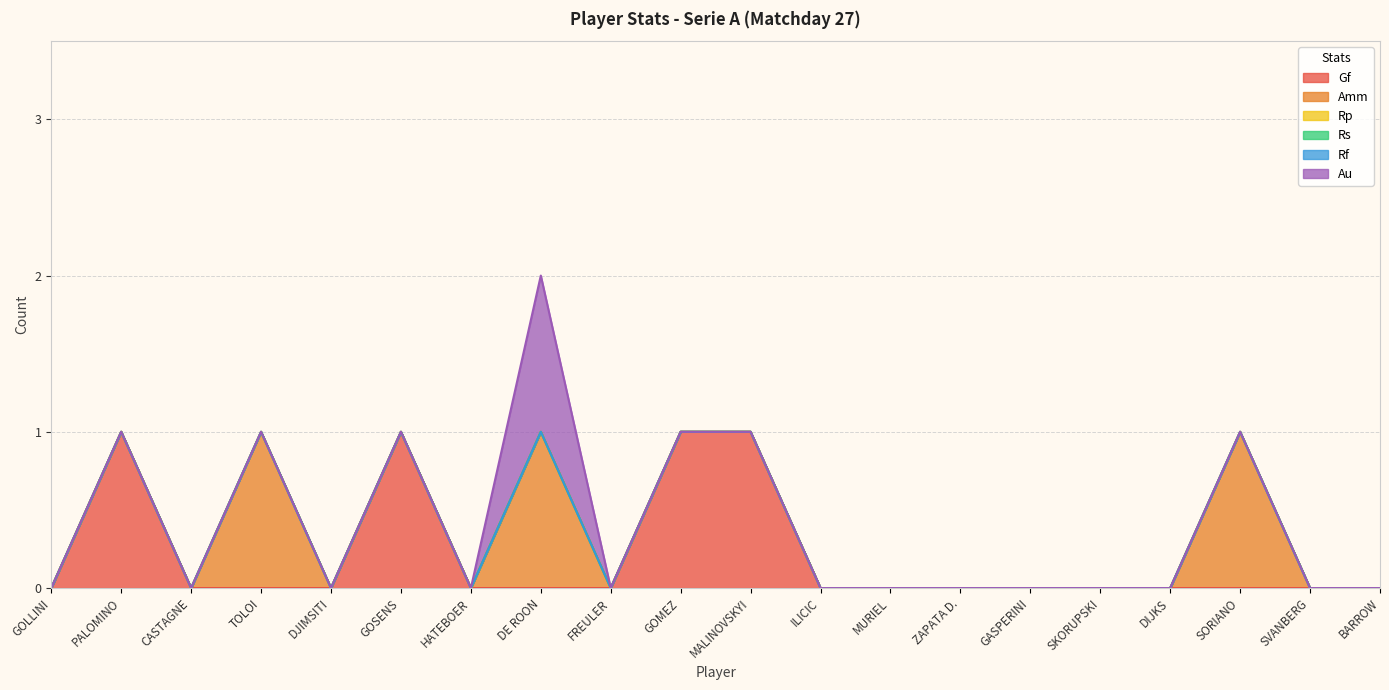

True or false: Rf and Gf intersect in this chart.

False